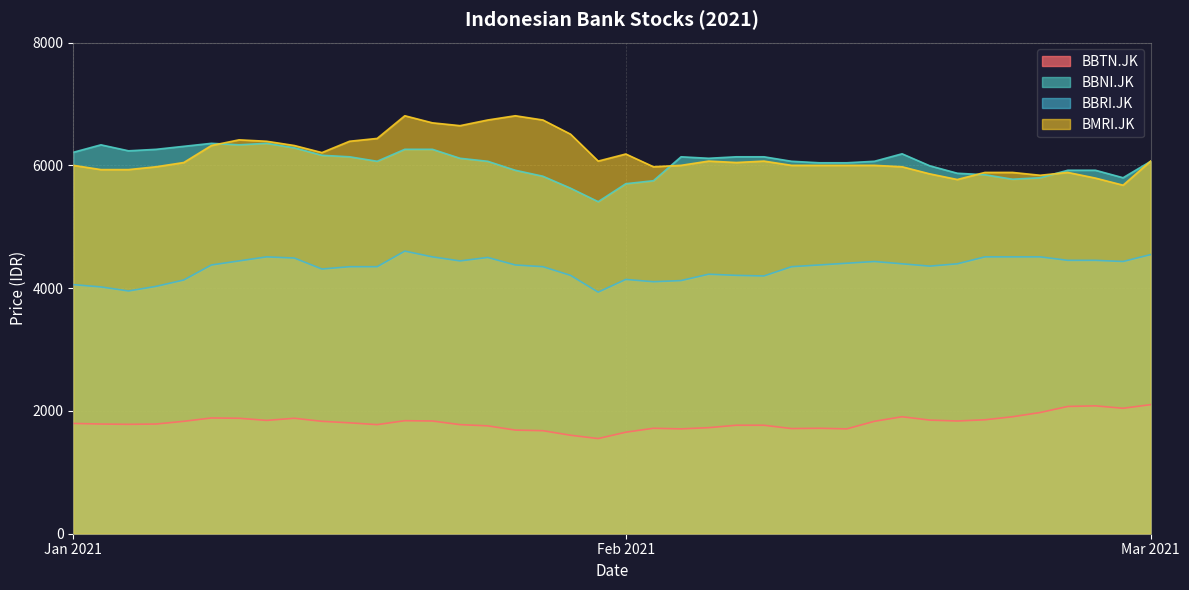

What is the value of the BBTN.JK point at the 30th from the left?

1830.8